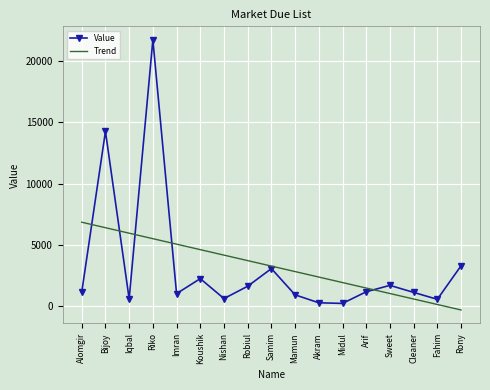

Rank the series by their maximum value, from highest to lowest.

Value, Trend